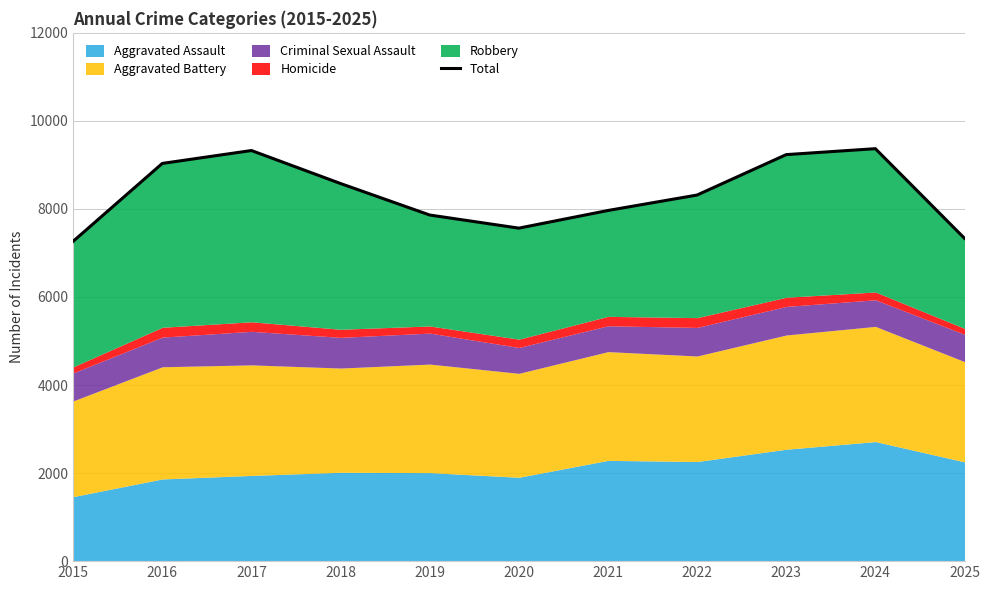

The value at 2018 is 8577. True or false?

True